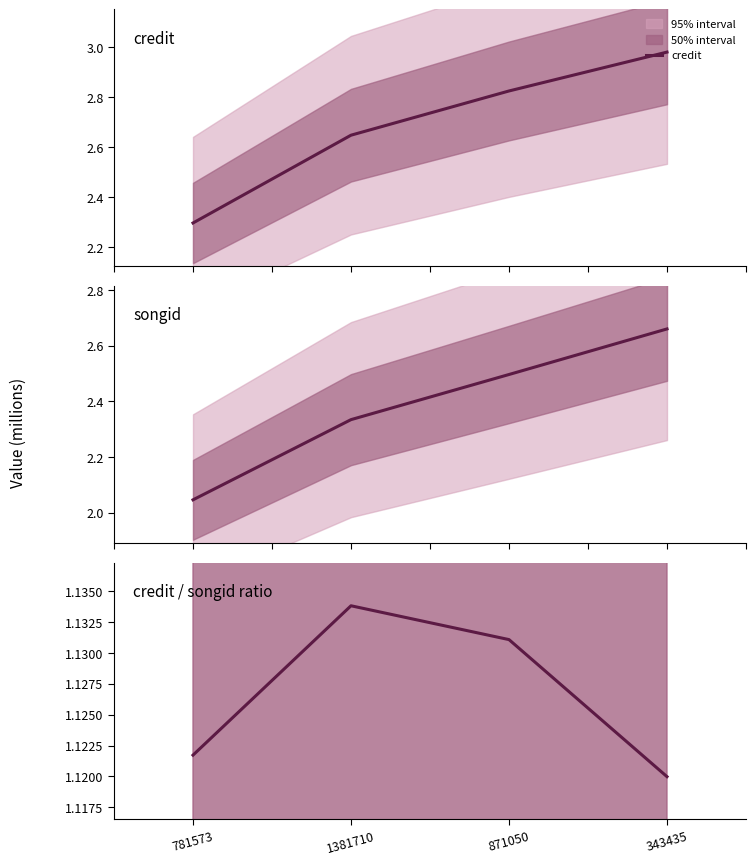

What is the sum of all credit / songid ratio values?

4.5